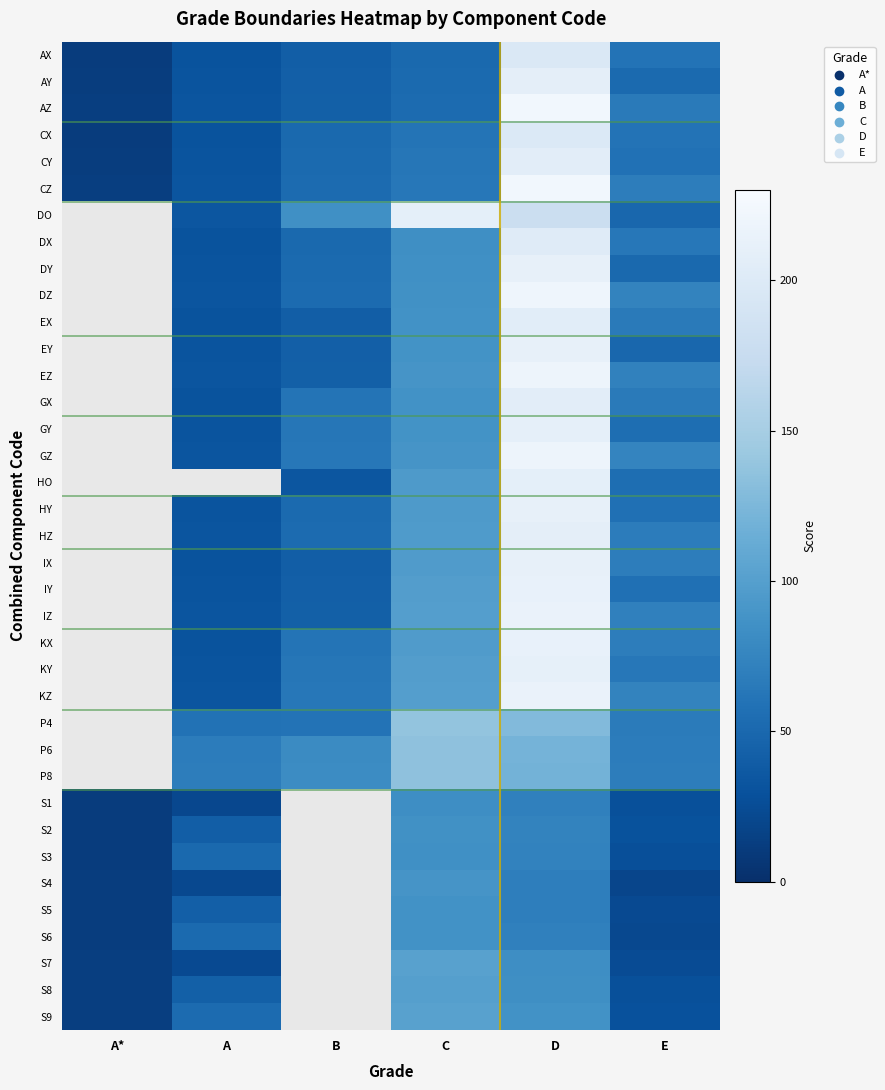

At how many categories does at least one series exceed 183?

2